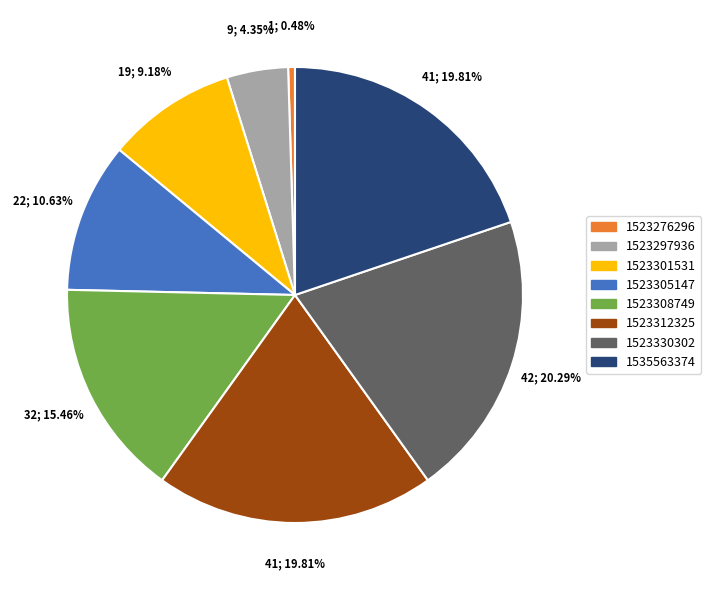

To the nearest percent, what percentage of the pie is 1523312325?

20%